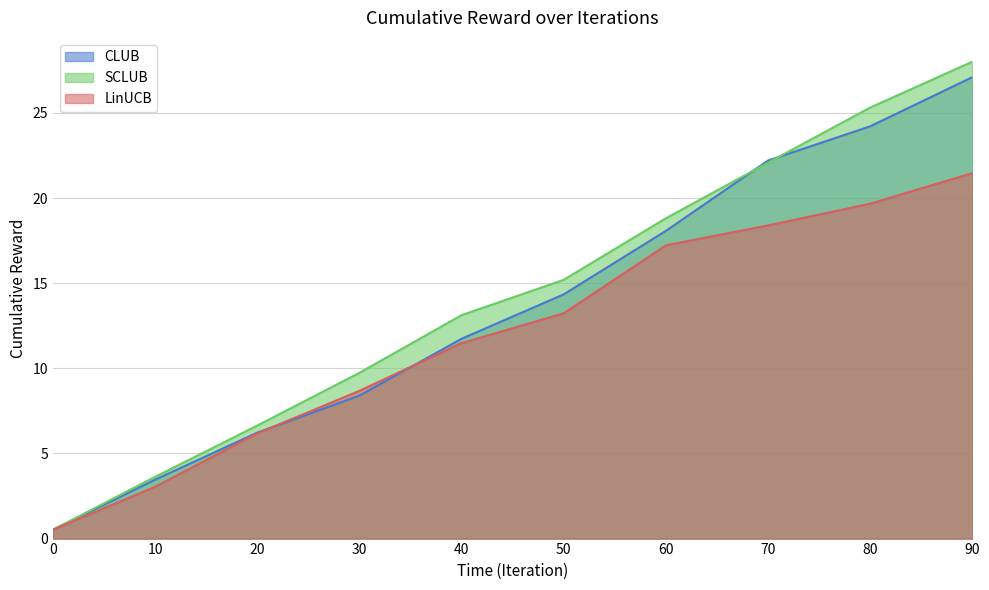

Rank the series by their maximum value, from lowest to highest.

LinUCB, CLUB, SCLUB